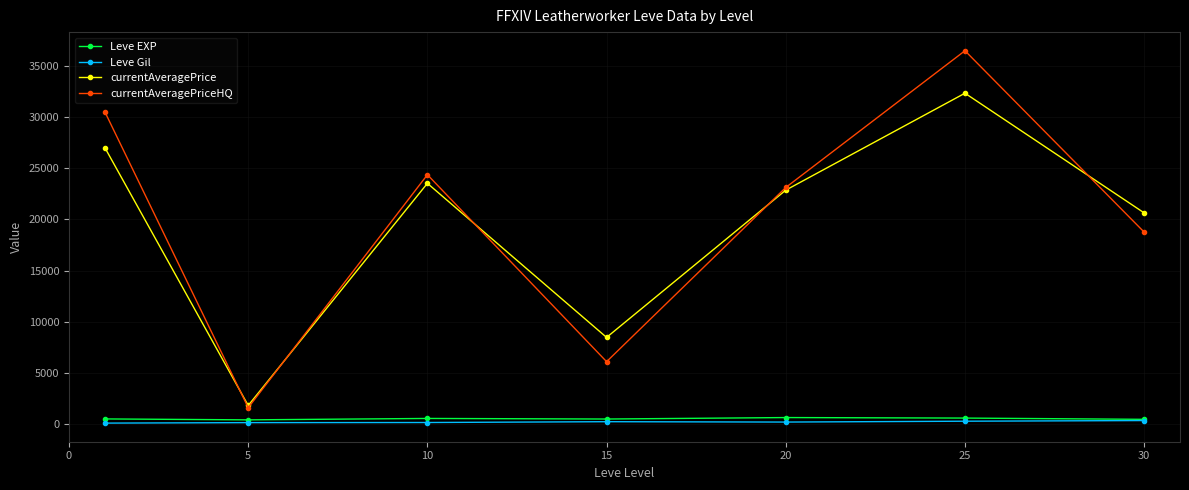

True or false: currentAveragePriceHQ and Leve EXP cross at least once.

False